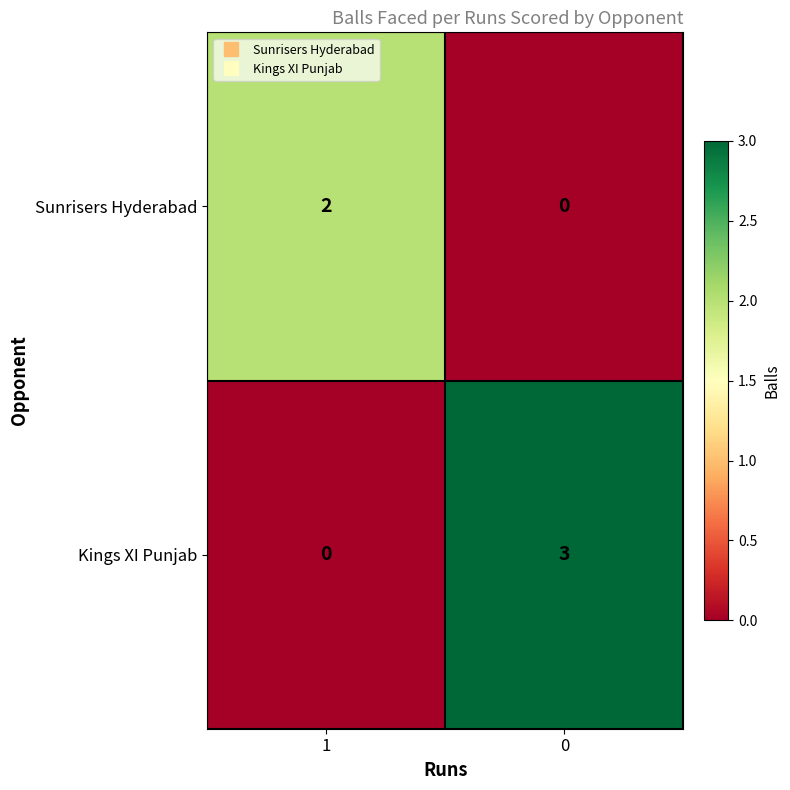

What is the total value across all series at 1?

2